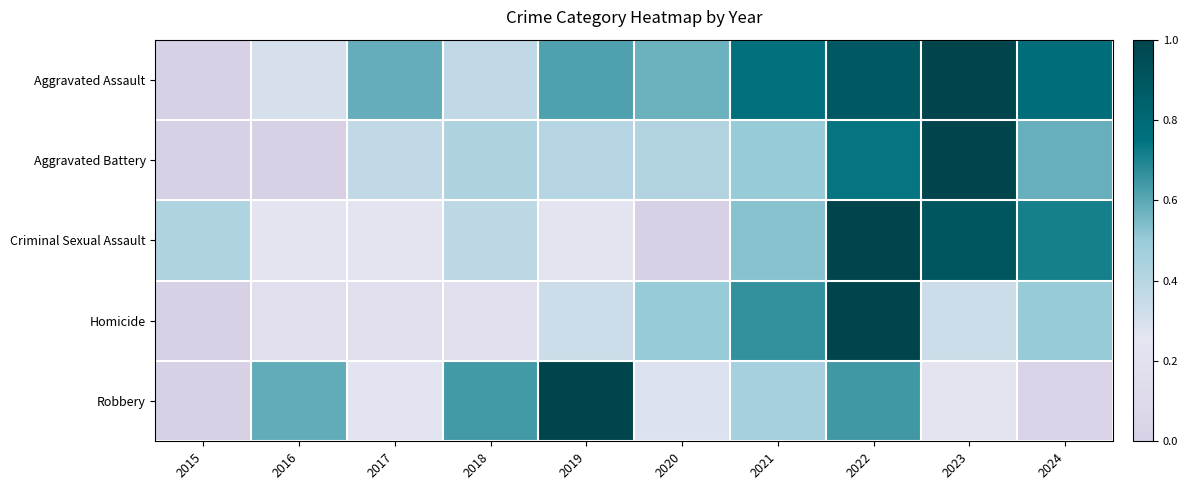

Reading left to right, transcribe all the data shown in this chart.

Aggravated Assault: 2015=0.0	2016=0.3	2017=0.6	2018=0.4	2019=0.6	2020=0.6	2021=0.8	2022=0.9	2023=1.0	2024=0.8
Aggravated Battery: 2015=0.0	2016=0.0	2017=0.4	2018=0.4	2019=0.4	2020=0.4	2021=0.5	2022=0.7	2023=1.0	2024=0.6
Criminal Sexual Assault: 2015=0.4	2016=0.2	2017=0.2	2018=0.4	2019=0.2	2020=0.0	2021=0.5	2022=1.0	2023=0.9	2024=0.7
Homicide: 2015=0.0	2016=0.2	2017=0.2	2018=0.2	2019=0.3	2020=0.5	2021=0.7	2022=1.0	2023=0.3	2024=0.5
Robbery: 2015=0.0	2016=0.6	2017=0.3	2018=0.6	2019=1.0	2020=0.3	2021=0.5	2022=0.6	2023=0.2	2024=0.0